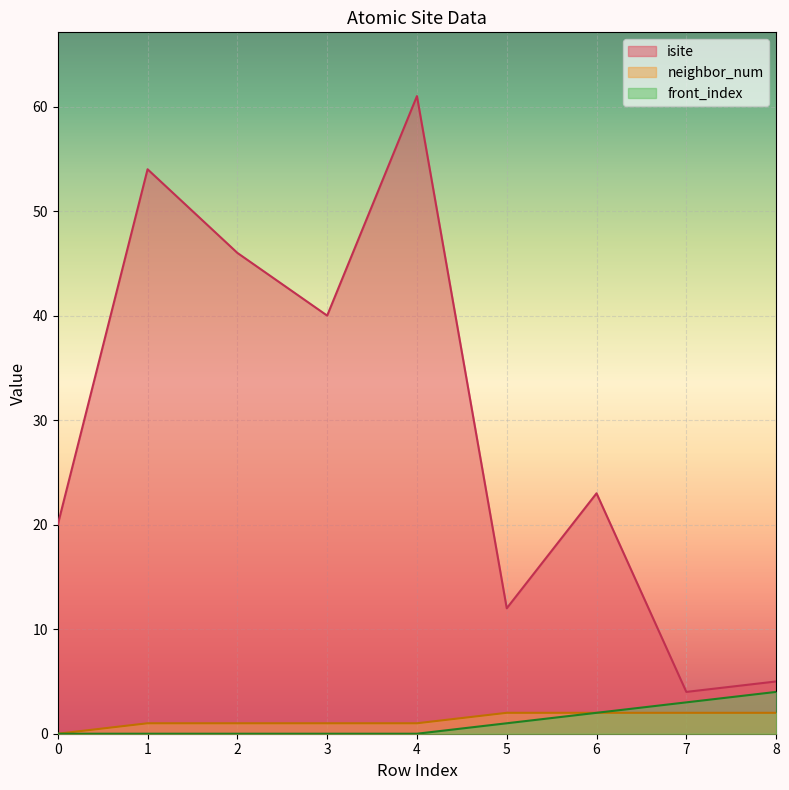

Reading left to right, list all the values displayed in this chart.

isite: 20	54	46	40	61	12	23	4	5
neighbor_num: 0	1	1	1	1	2	2	2	2
front_index: 0	0	0	0	0	1	2	3	4